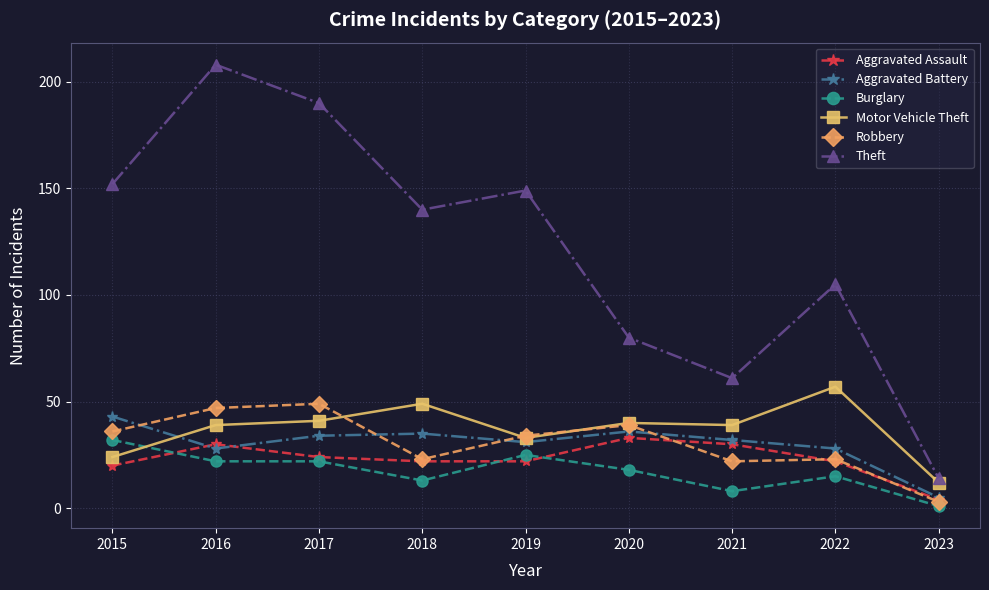

What is the approximate value of Motor Vehicle Theft at 2015?

24